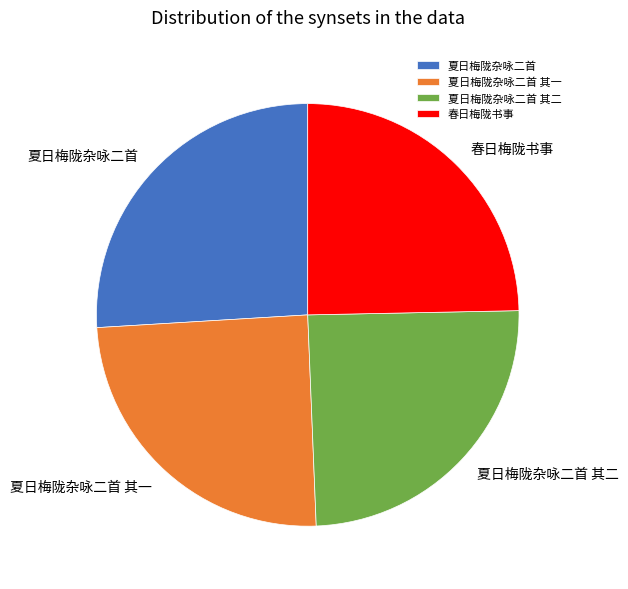

Combined, do 夏日梅陇杂咏二首 其一 and 夏日梅陇杂咏二首 其二 account for over 50%?

No